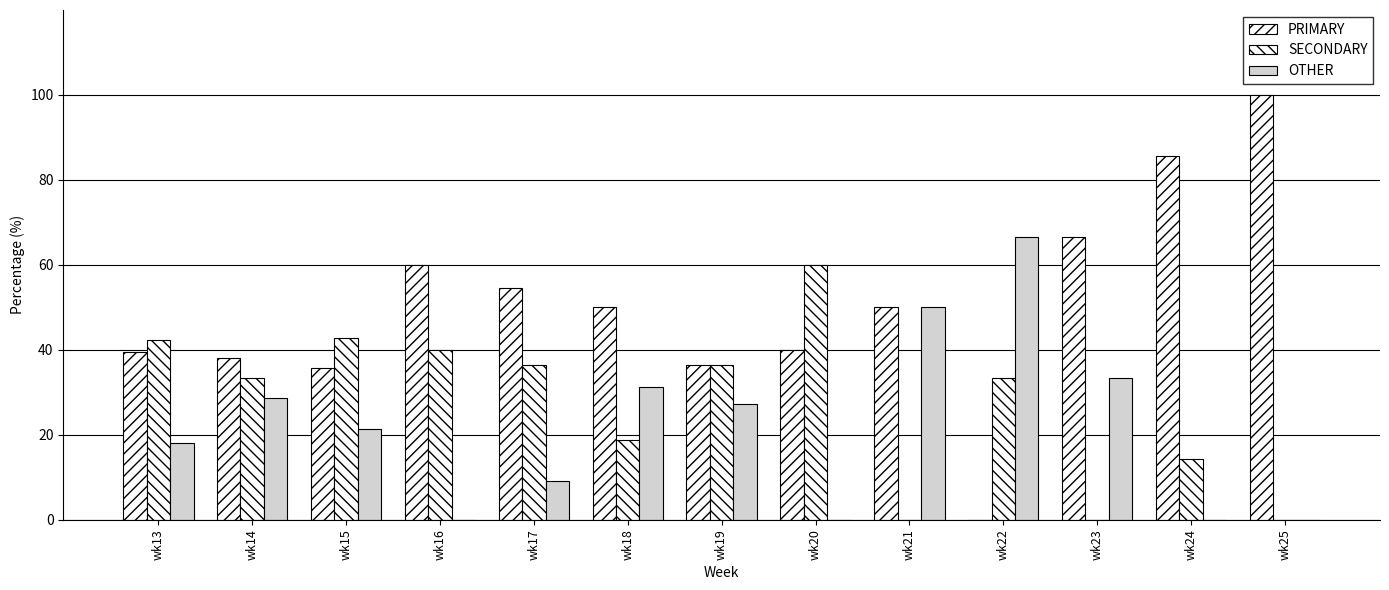

What is the value of the SECONDARY bar at the 2nd from the left?

33.3